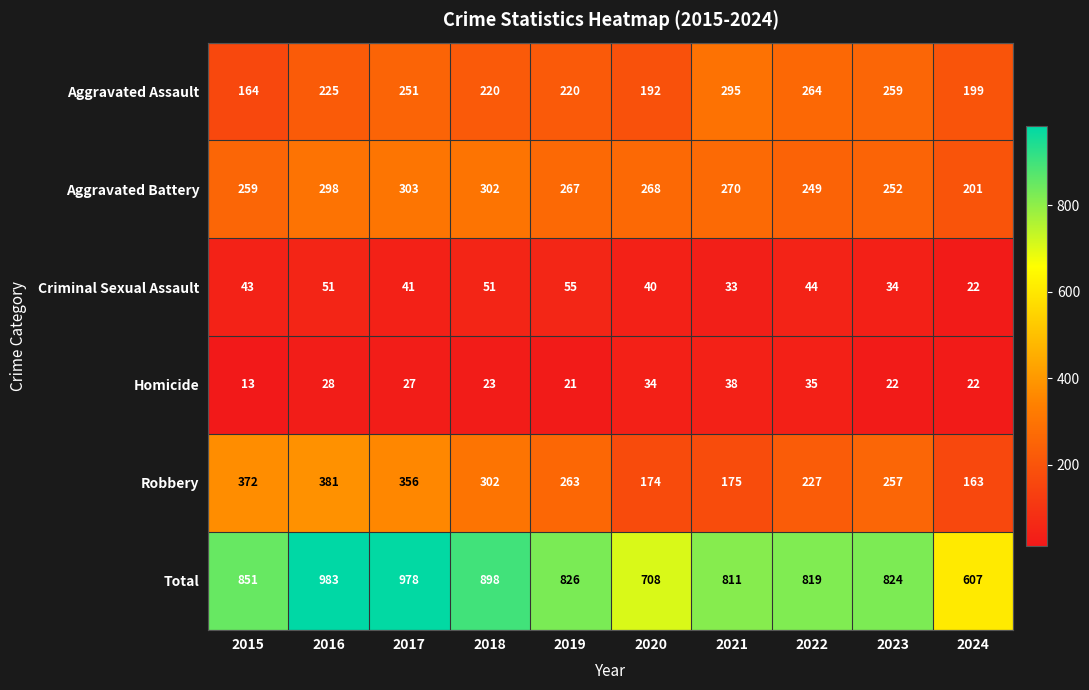

Read the Aggravated Assault value at 2016, to the nearest 5.

225